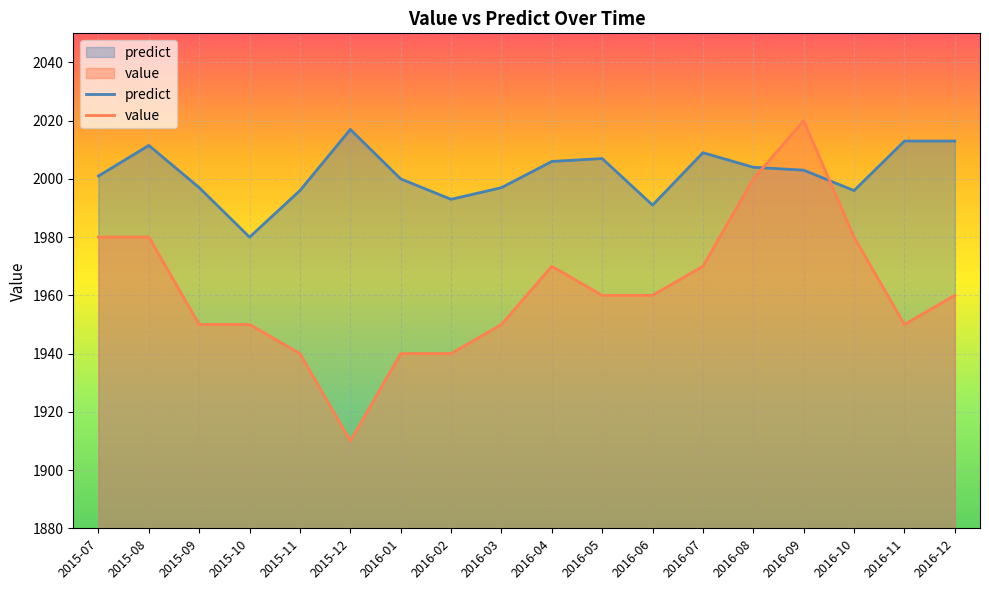

Count the number of categories in the chart.

18